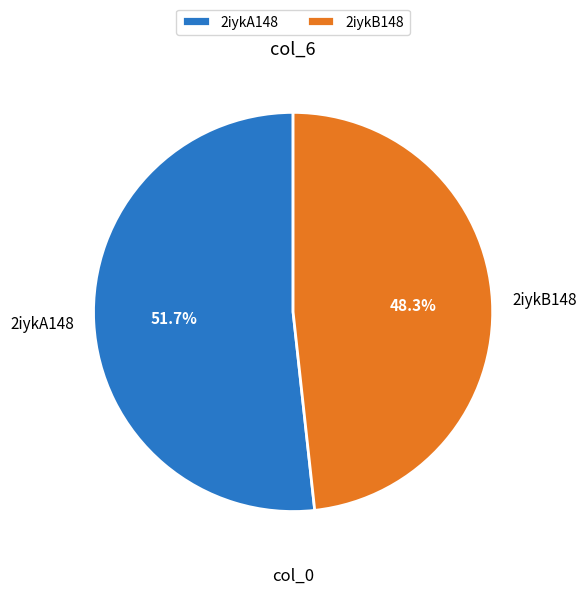

What is the majority slice?

2iykA148